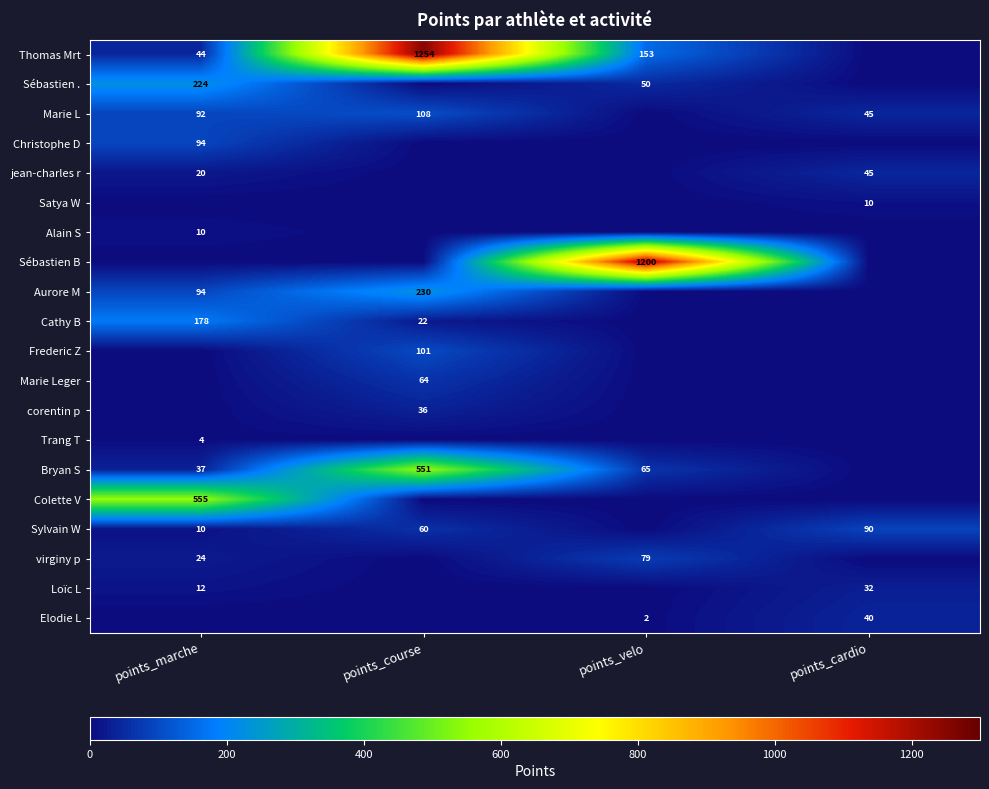

Is the value of Satya W at points_cardio greater than the value of Bryan S at points_velo?

No